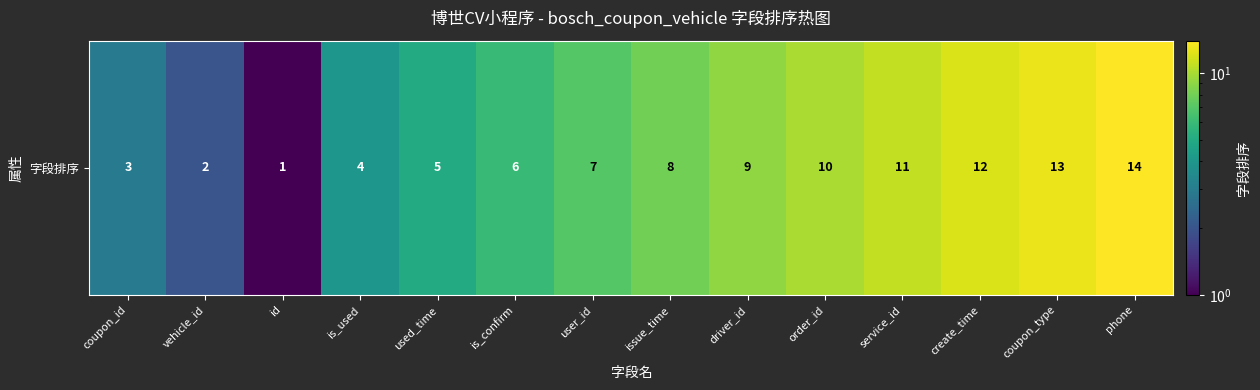

The value at driver_id is 9. True or false?

True